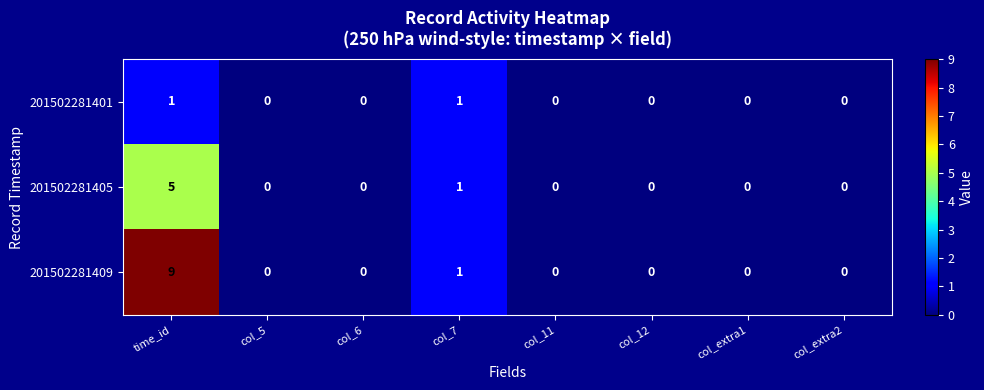

How many distinct data groups are displayed?

3